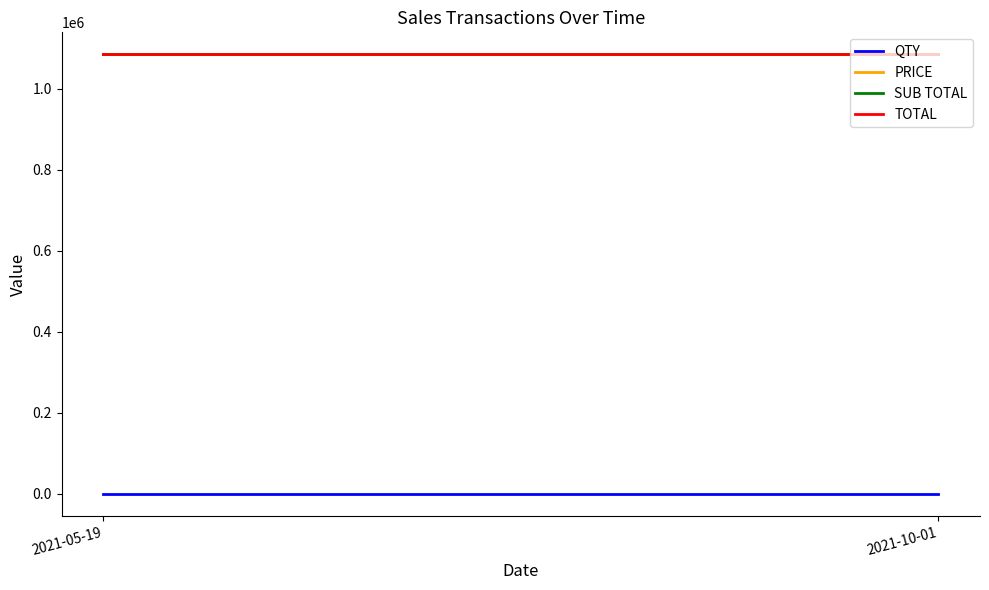

What is the value of the TOTAL point at the 2nd from the left?

1084500.5